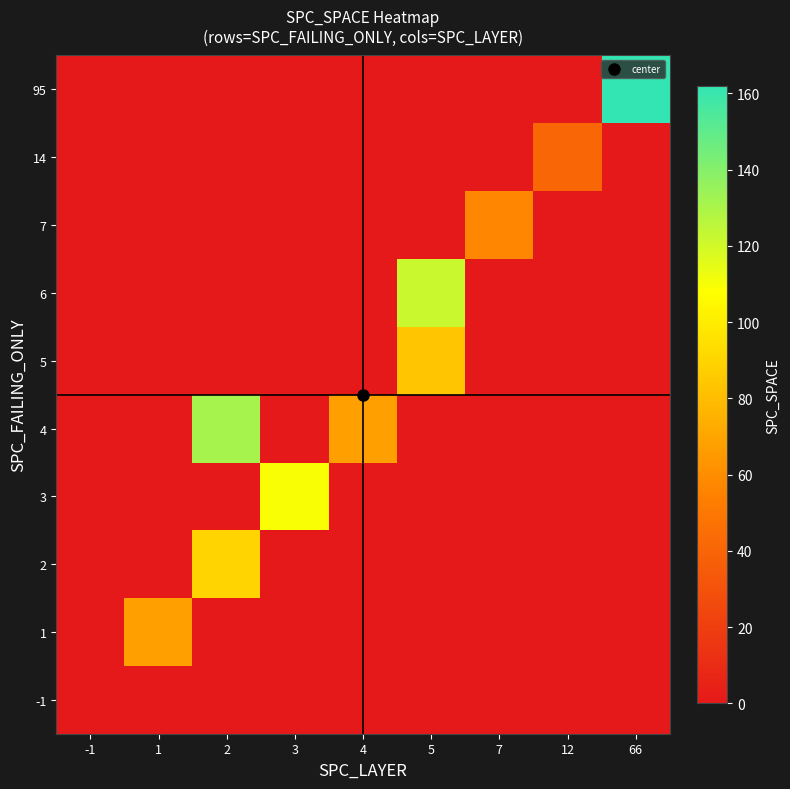

At how many categories does at least one series exceed 102?

4